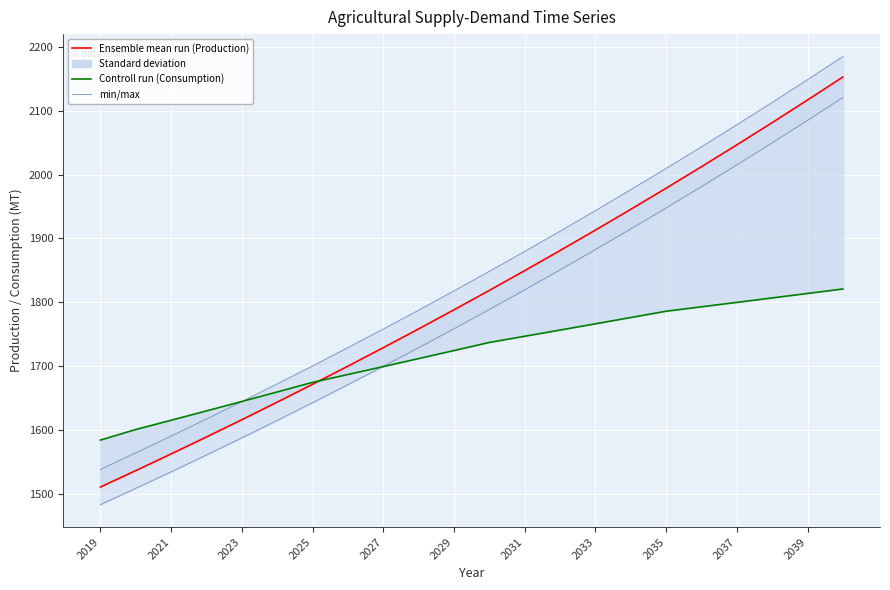

Which category has the lowest value in the Ensemble mean run (Production) series?

2019